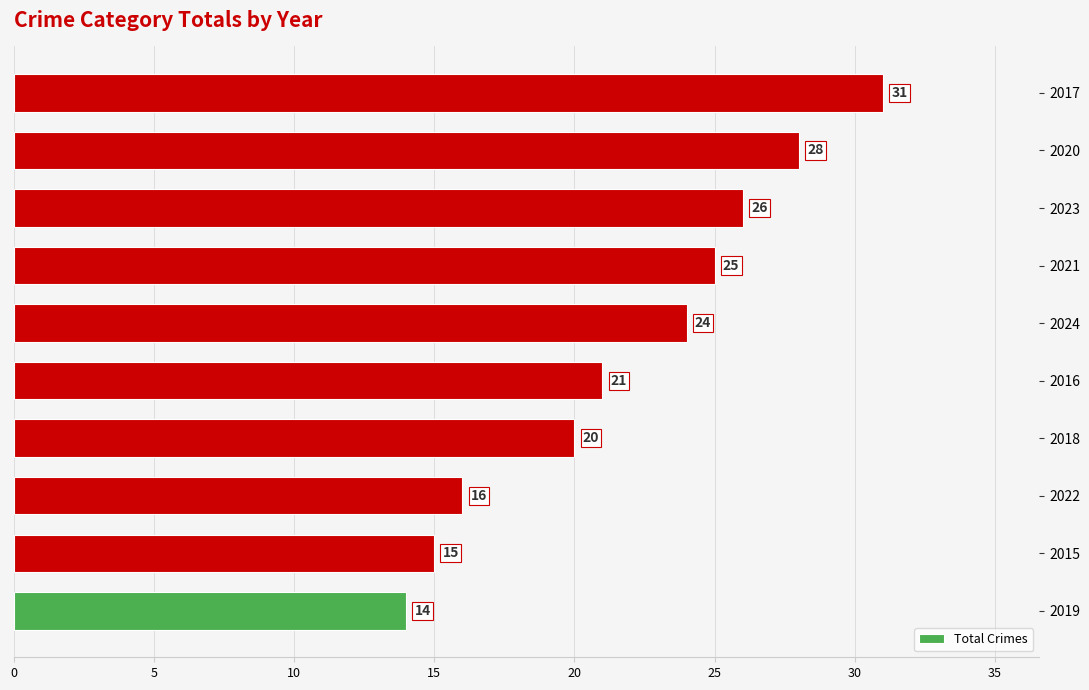

Where is the data nearest to the value 22?

2016